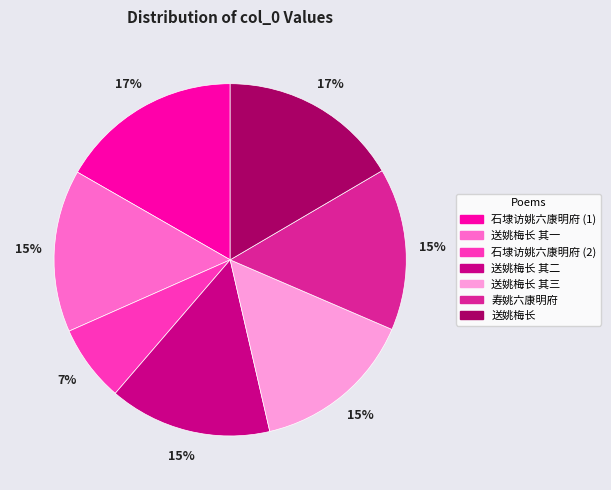

To the nearest percent, what is the difference between the largest and smallest slice percentages?

10%